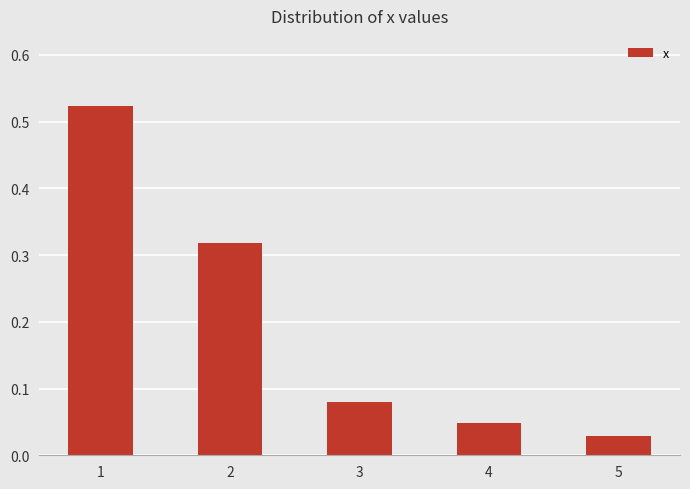

Which category has the highest value across all series?

1